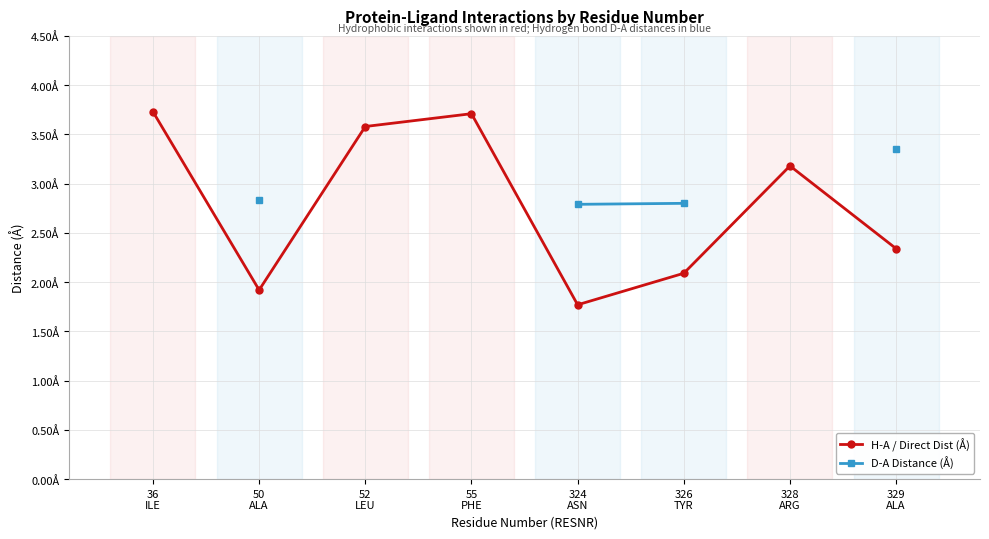

What is the value of the H-A / Direct Dist (Å) point at the 4th from the left?

3.7